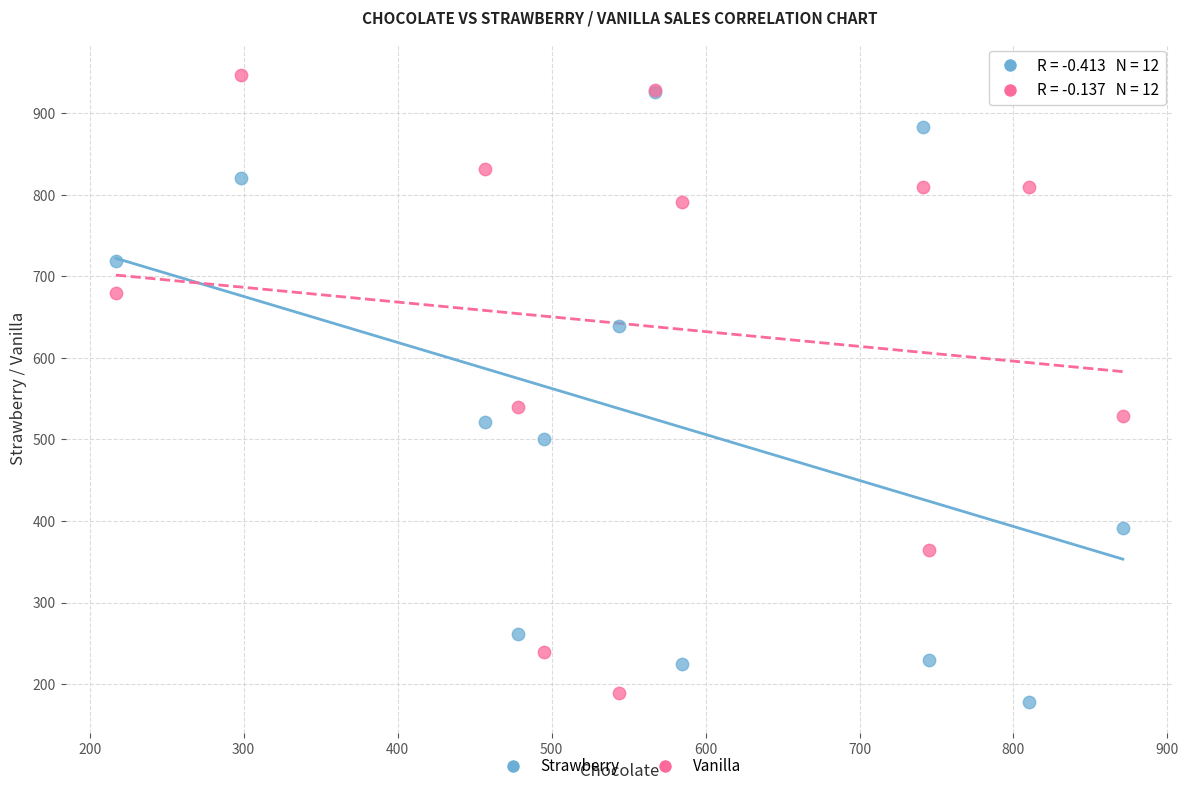

Which series reaches the minimum Y coordinate?

Strawberry